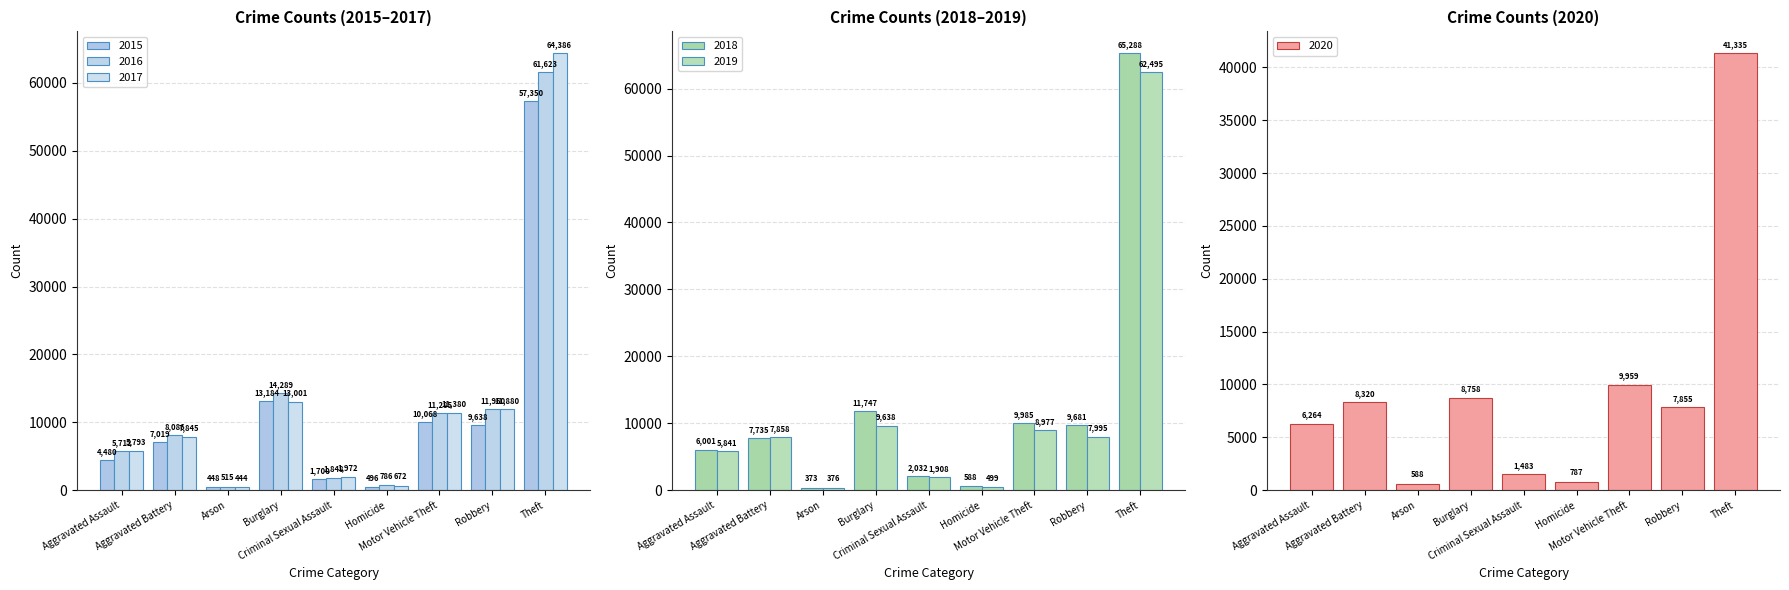

The 2016 series shows 786 at Homicide. True or false?

True